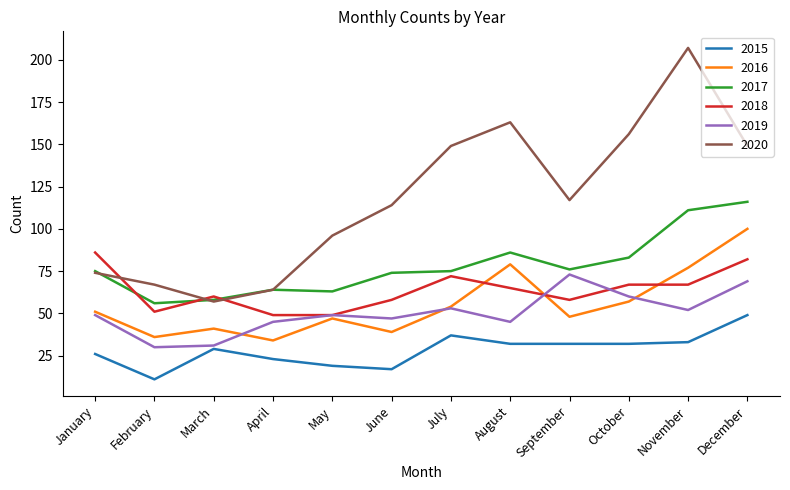

Reading right to left, extract all data points from this chart.

2015: 49	33	32	32	32	37	17	19	23	29	11	26
2016: 100	77	57	48	79	54	39	47	34	41	36	51
2017: 116	111	83	76	86	75	74	63	64	58	56	75
2018: 82	67	67	58	65	72	58	49	49	60	51	86
2019: 69	52	60	73	45	53	47	49	45	31	30	49
2020: 149	207	156	117	163	149	114	96	64	57	67	74